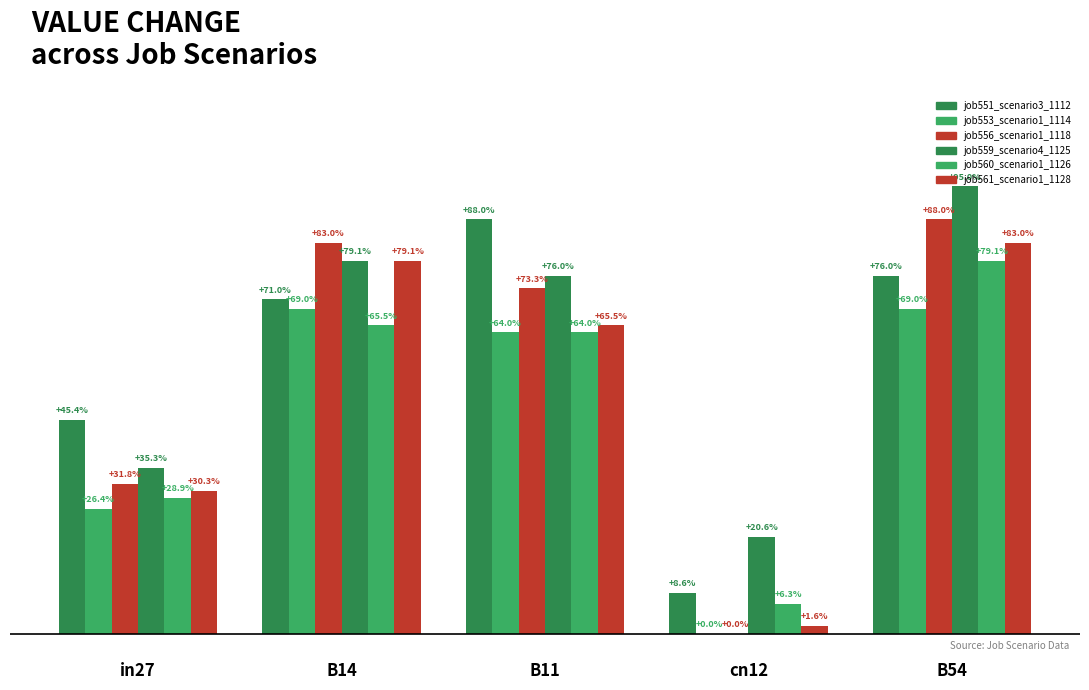

Reading right to left, what are all the values shown in this chart?

job551_scenario3_1112: B54=0.8	cn12=0.1	B11=0.9	B14=0.7	in27=0.5
job553_scenario1_1114: B54=0.7	cn12=0.0	B11=0.6	B14=0.7	in27=0.3
job556_scenario1_1118: B54=0.9	cn12=0.0	B11=0.7	B14=0.8	in27=0.3
job559_scenario4_1125: B54=0.9	cn12=0.2	B11=0.8	B14=0.8	in27=0.4
job560_scenario1_1126: B54=0.8	cn12=0.1	B11=0.6	B14=0.7	in27=0.3
job561_scenario1_1128: B54=0.8	cn12=0.0	B11=0.7	B14=0.8	in27=0.3